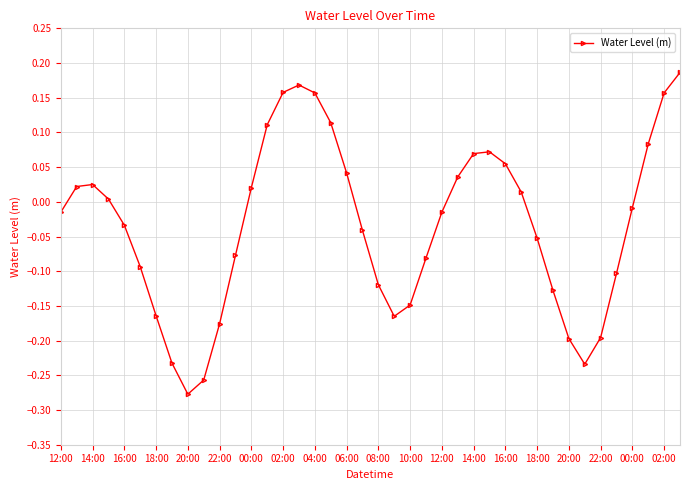

What is the difference between the second highest and second lowest values?

0.4